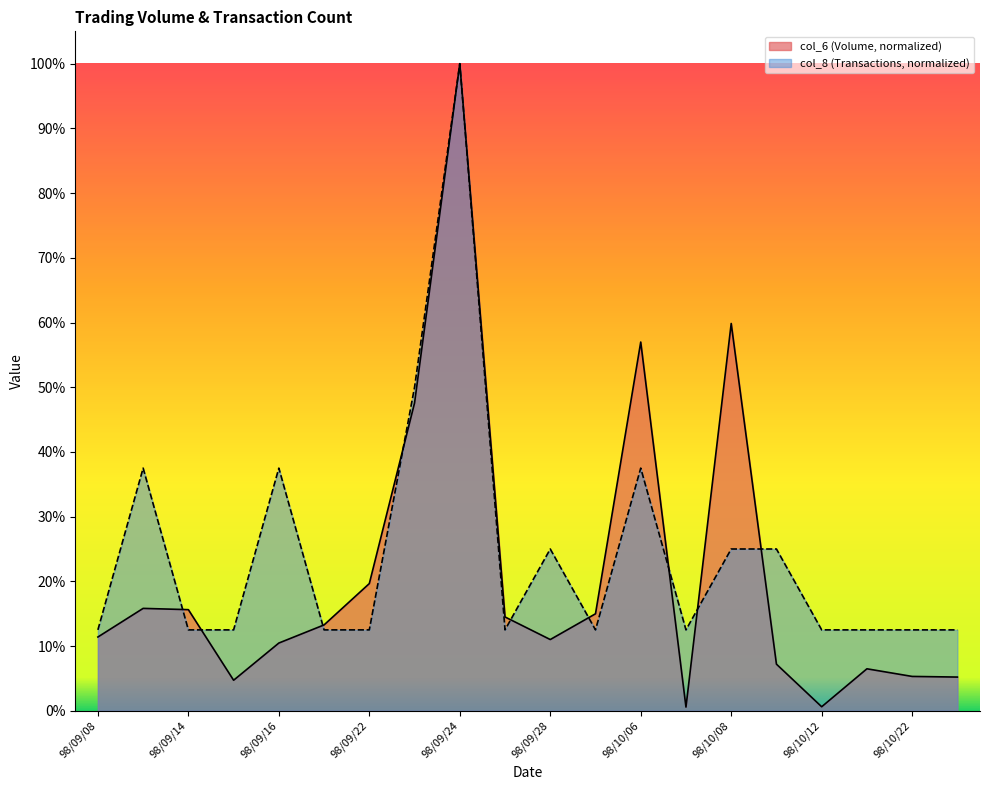

True or false: col_8 has a value of 17.3 at 98/09/25.

False